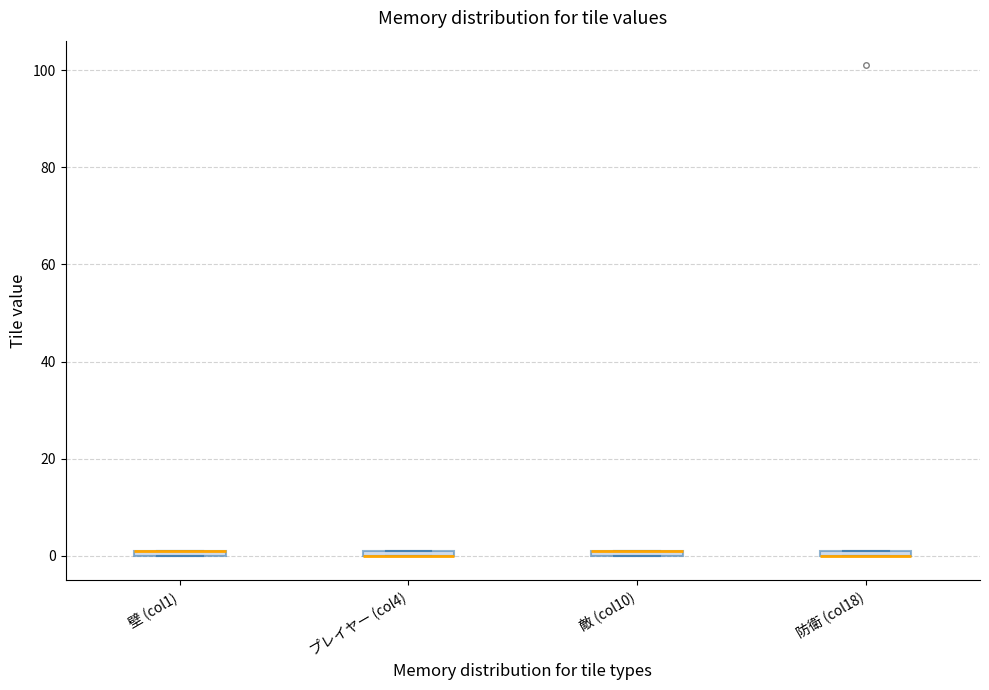

Where is the upper edge of the box for 敵 (col10) on the y-axis? The values are not printed on the chart, so give them approximately, as read against the axis.

2